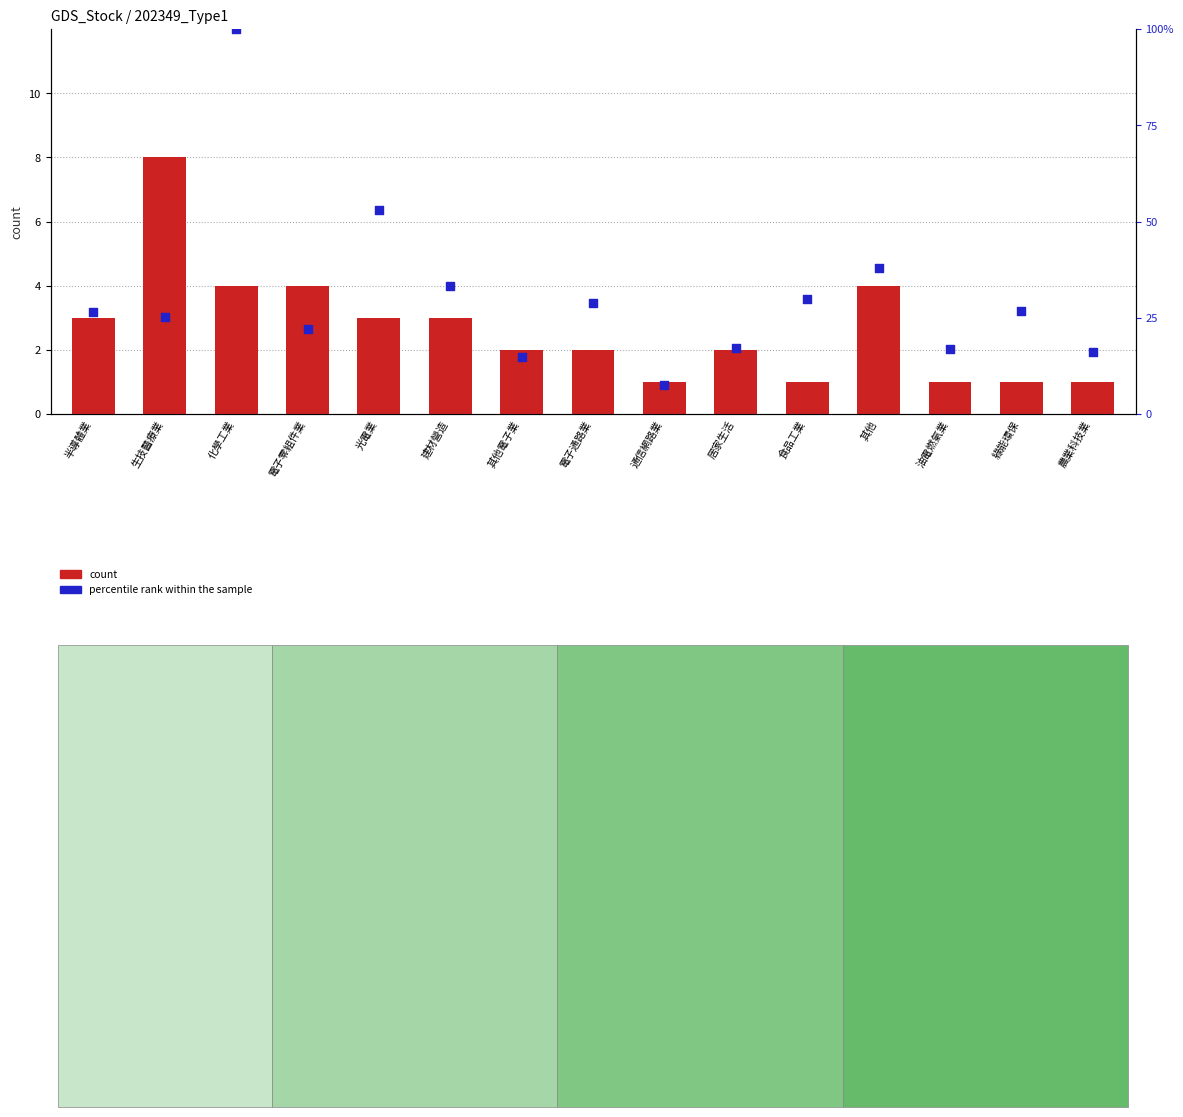

Which series has the largest Y range (max minus min)?

percentile rank within the sample